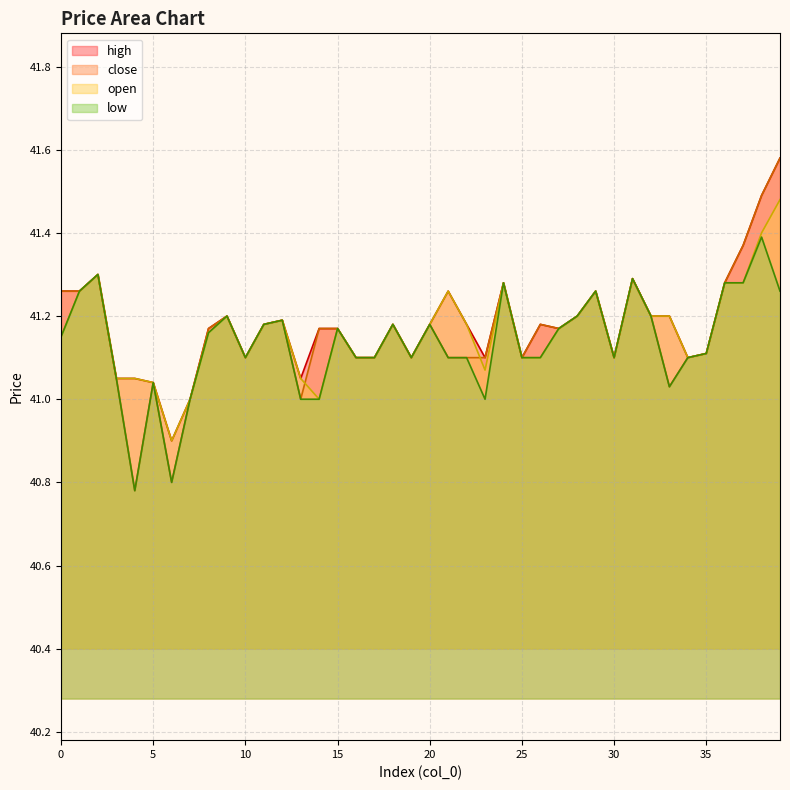

Does the chart display data point markers on the line(s)?

No